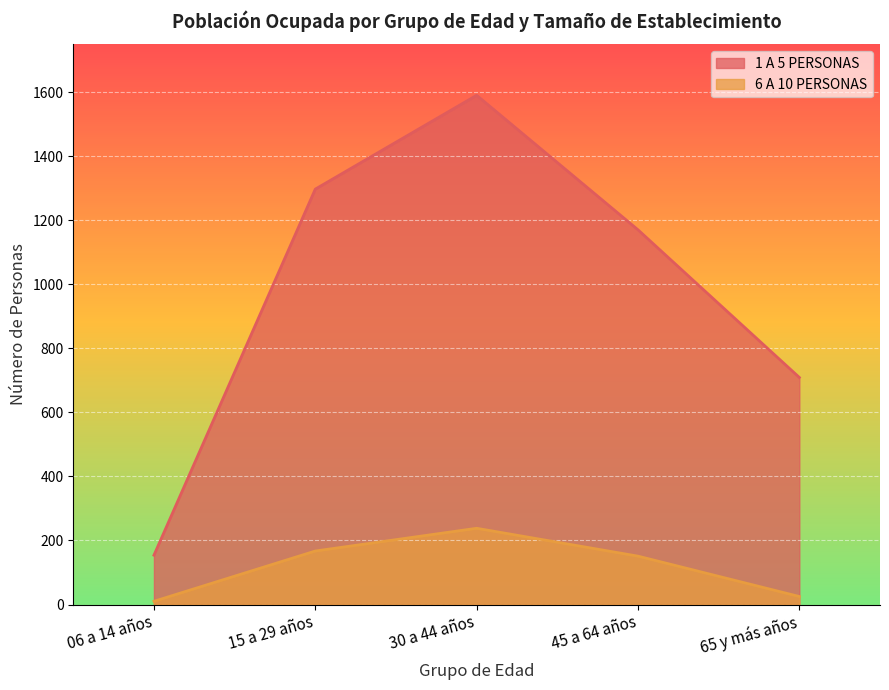

True or false: 1 A 5 PERSONAS and 6 A 10 PERSONAS cross at least once.

False